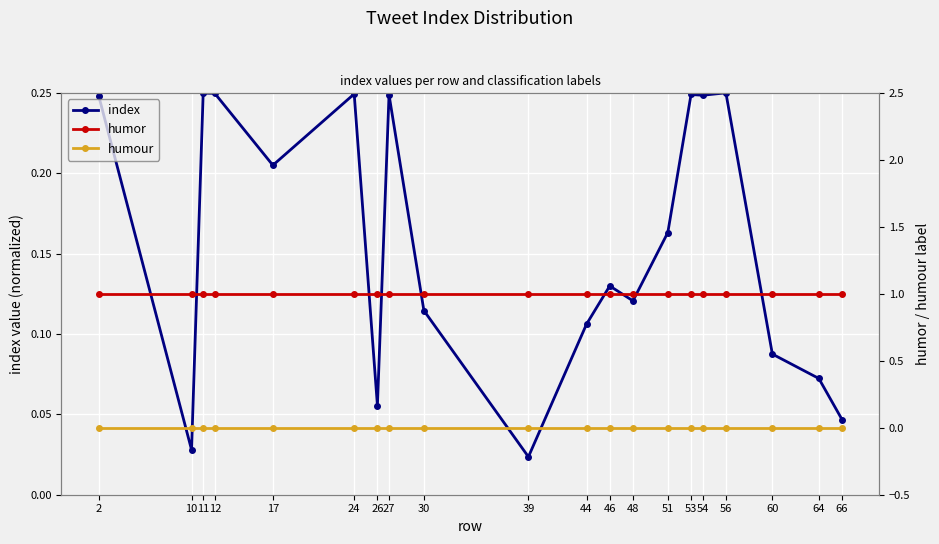

What is the difference between the highest and lowest values at 24?

1.0